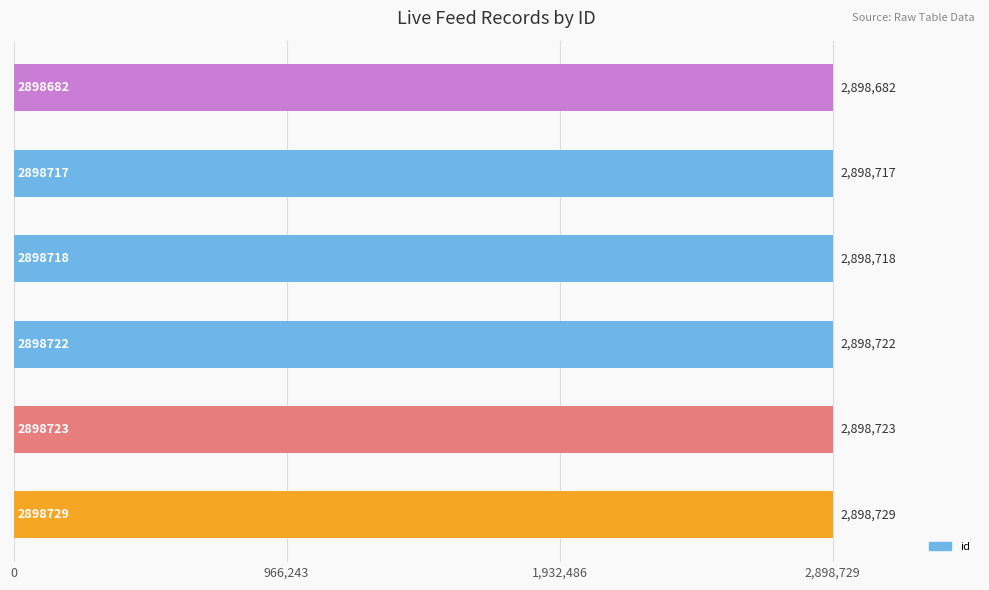

What is the sum of all values?

17392291